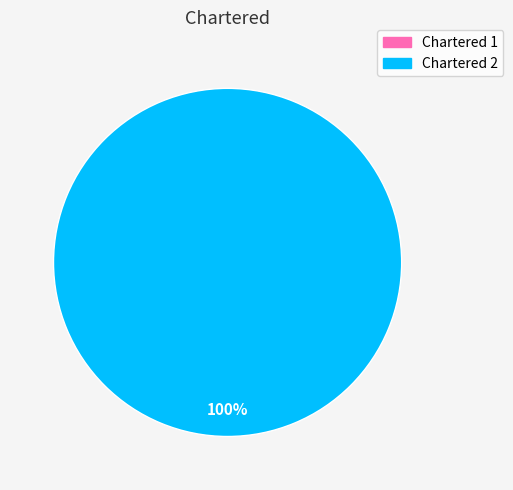

Does any single category account for the majority?

Yes